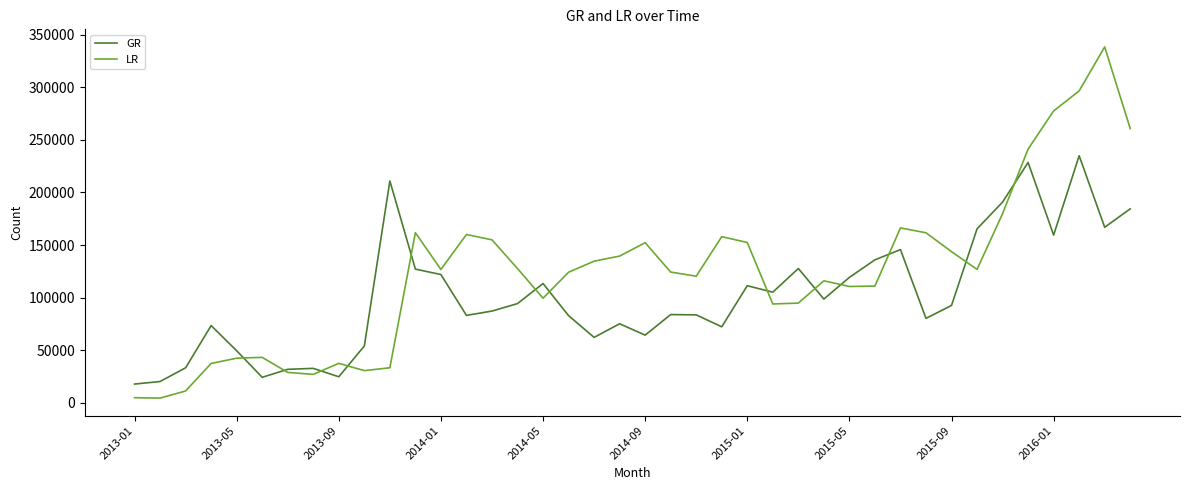

After their last crossing, which series has the higher values: LR or GR?

LR